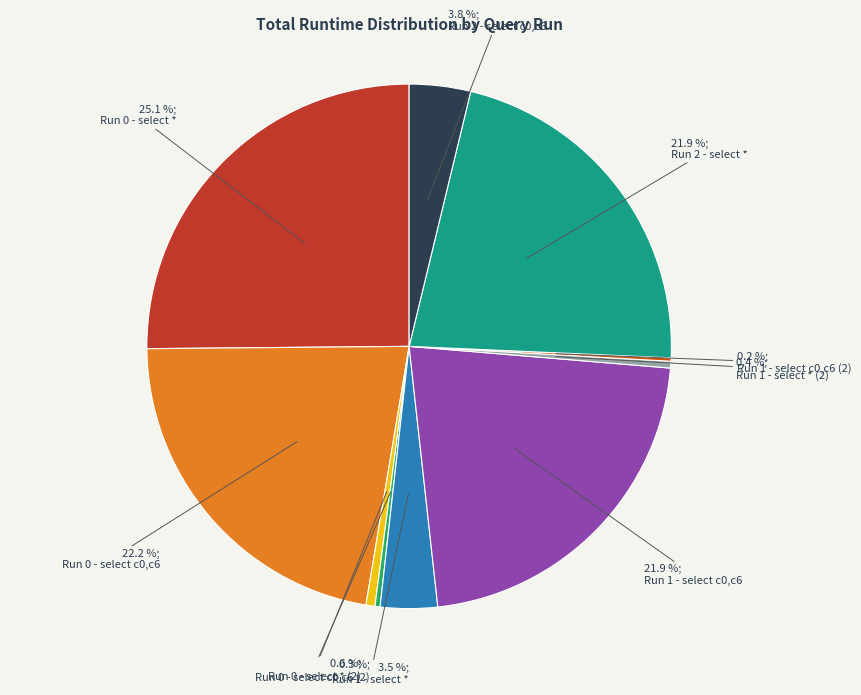

Which slice is the largest?

Run 0 - select *